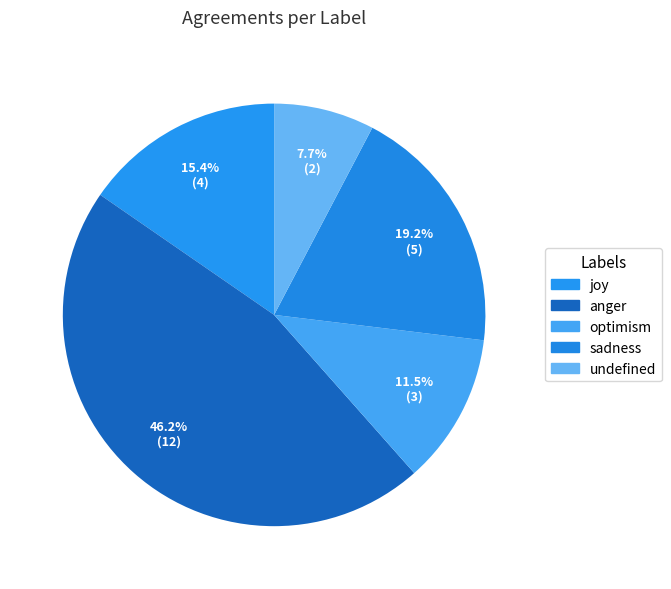

To the nearest percent, what percentage of the pie is sadness?

19%